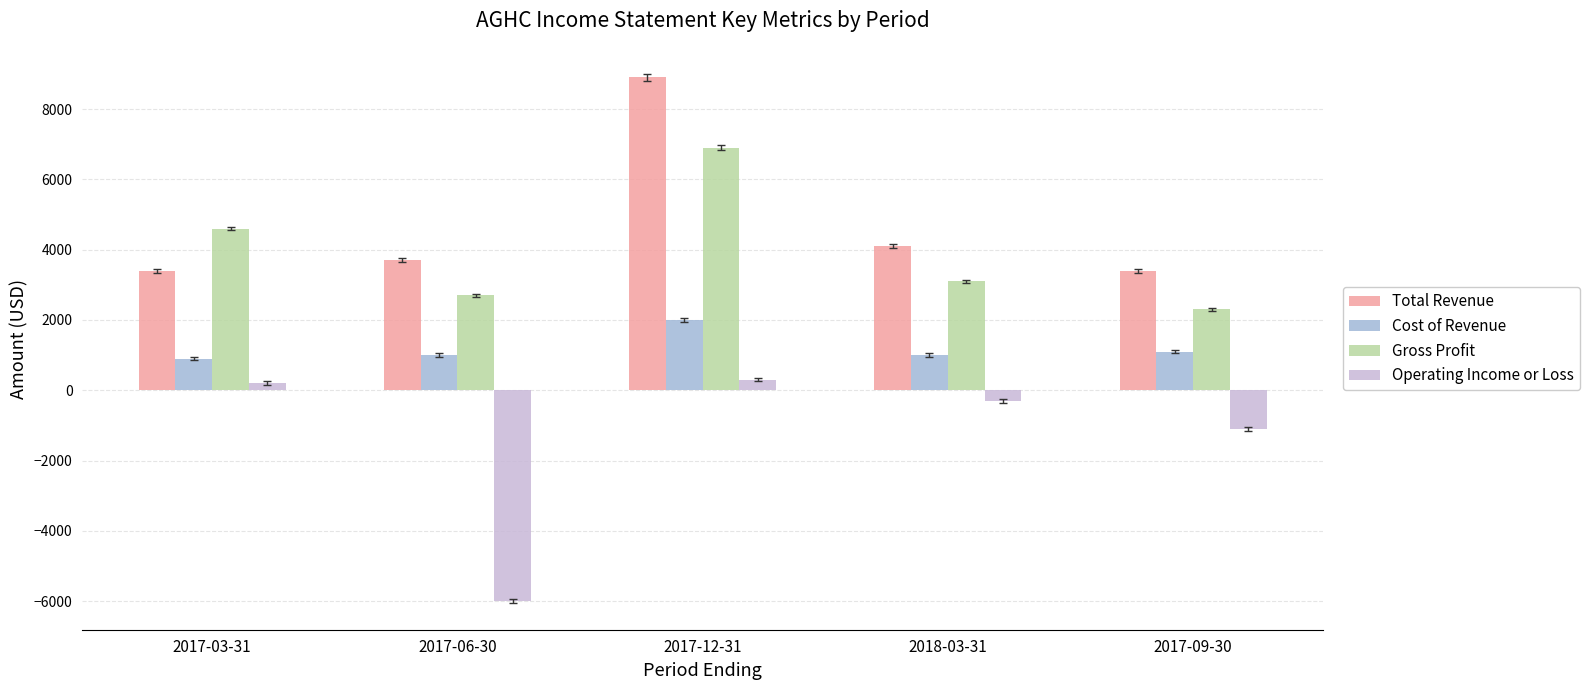

At 2017-03-31, list the series in order from largest to smallest.

Gross Profit, Total Revenue, Cost of Revenue, Operating Income or Loss